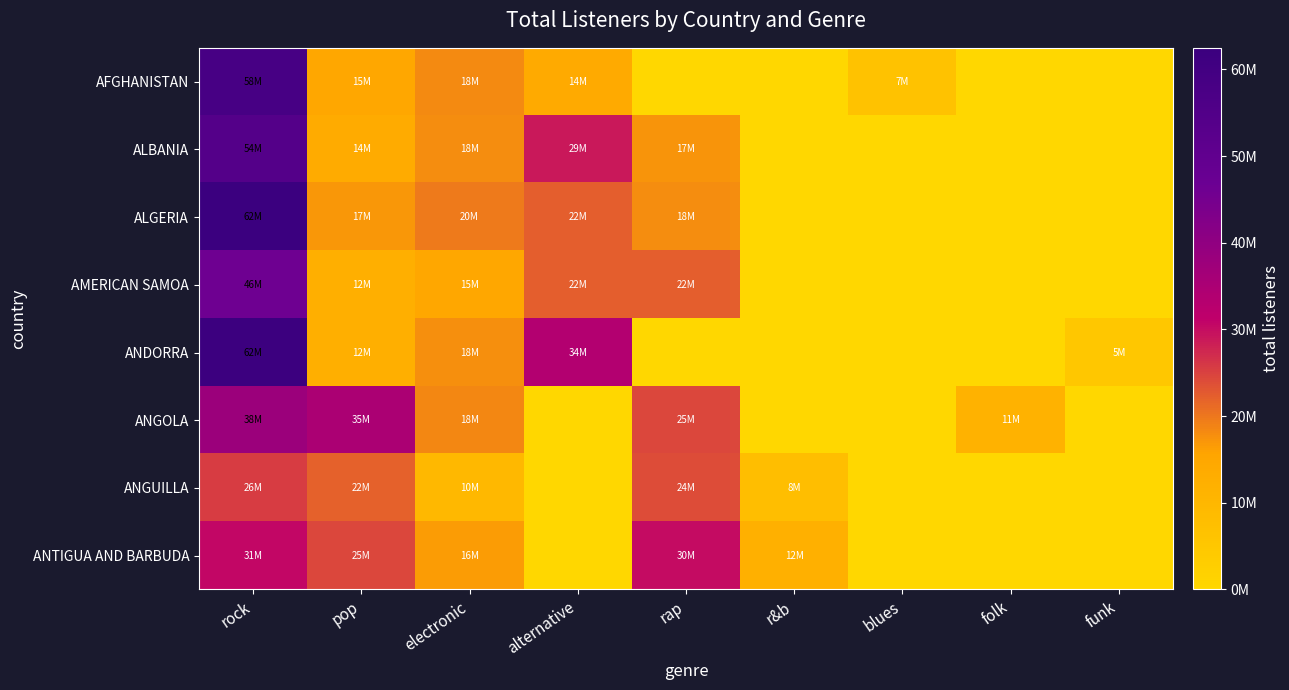

Rank the series by their maximum value, from lowest to highest.

ANGUILLA, ANTIGUA AND BARBUDA, ANGOLA, AMERICAN SAMOA, ALBANIA, AFGHANISTAN, ANDORRA, ALGERIA